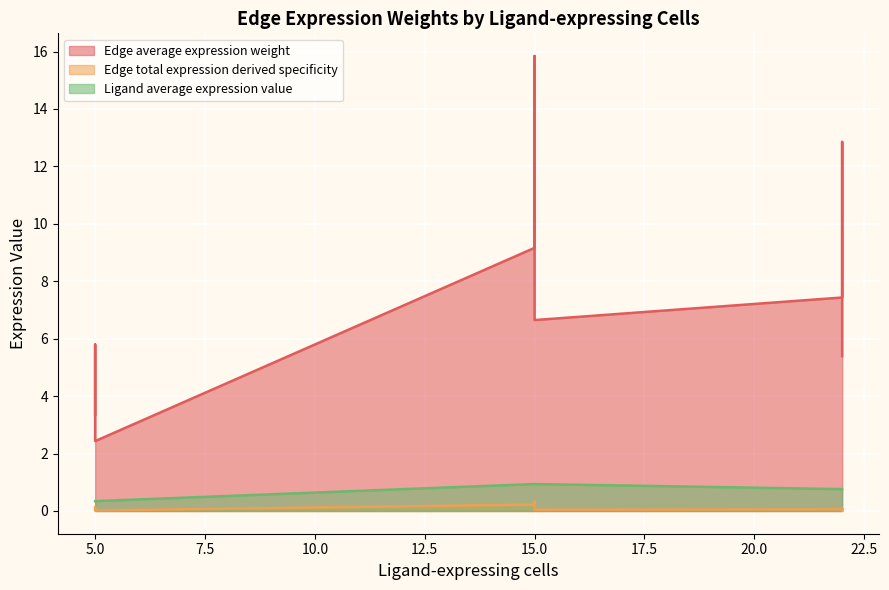

Rank the series by their maximum value, from highest to lowest.

Edge average expression weight, Ligand average expression value, Edge total expression derived specificity